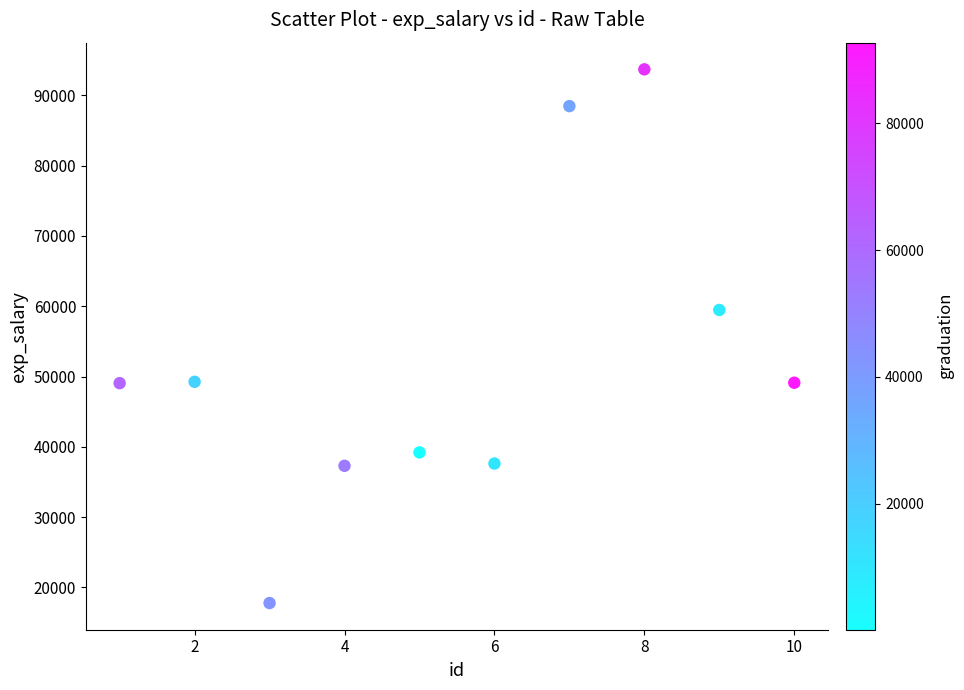

What is the average X value?

6